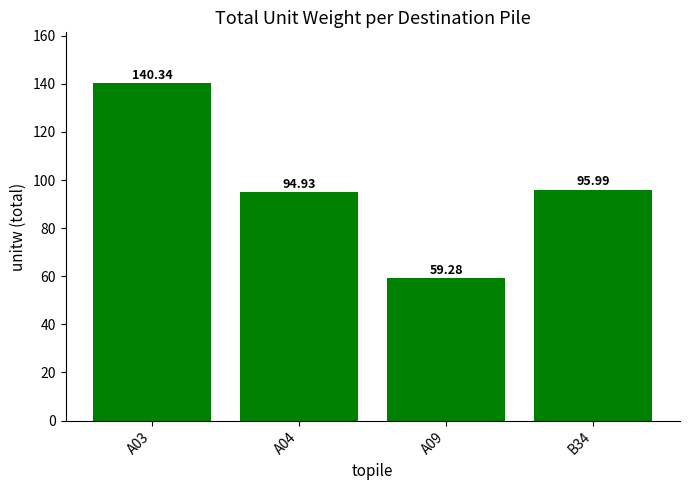

Between A09 and B34, which is larger?

B34